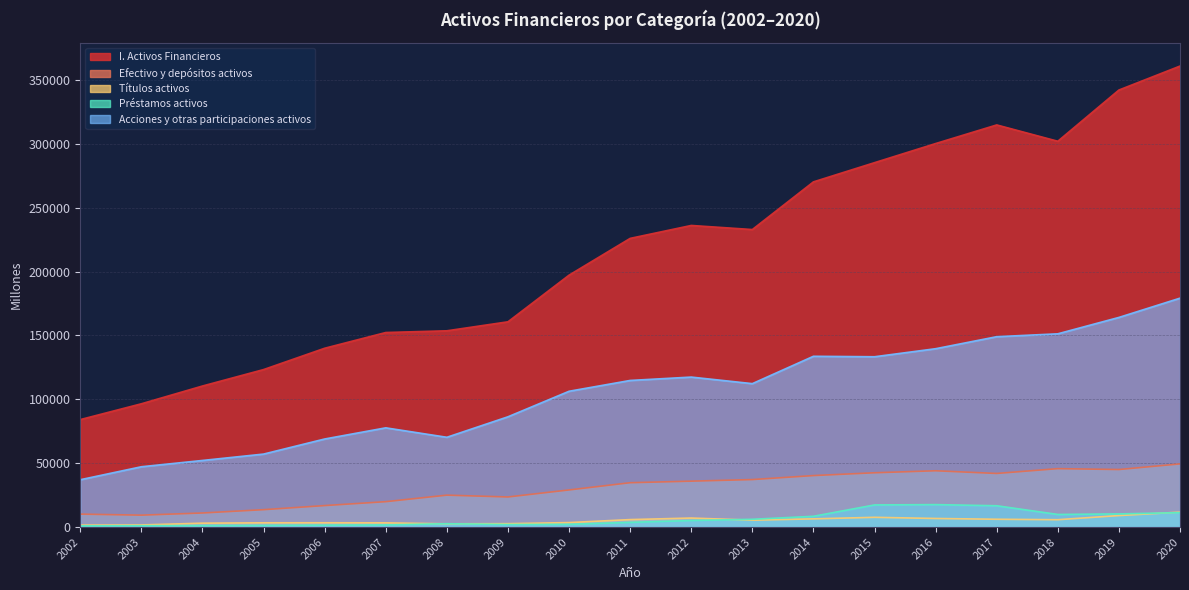

True or false: Préstamos activos has a value of 16747 at 2017.

True